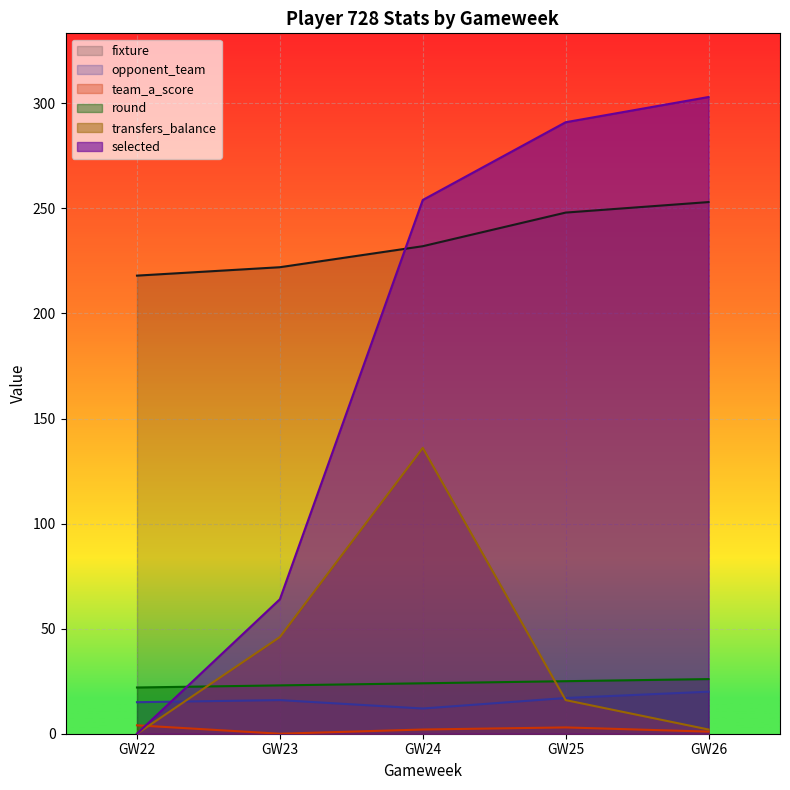

How many data points does each series have?

5